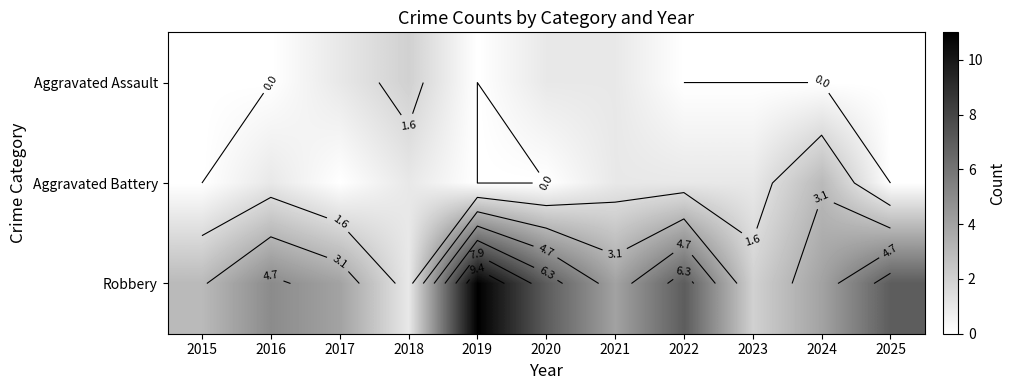

How many categories are shown in the chart?

11